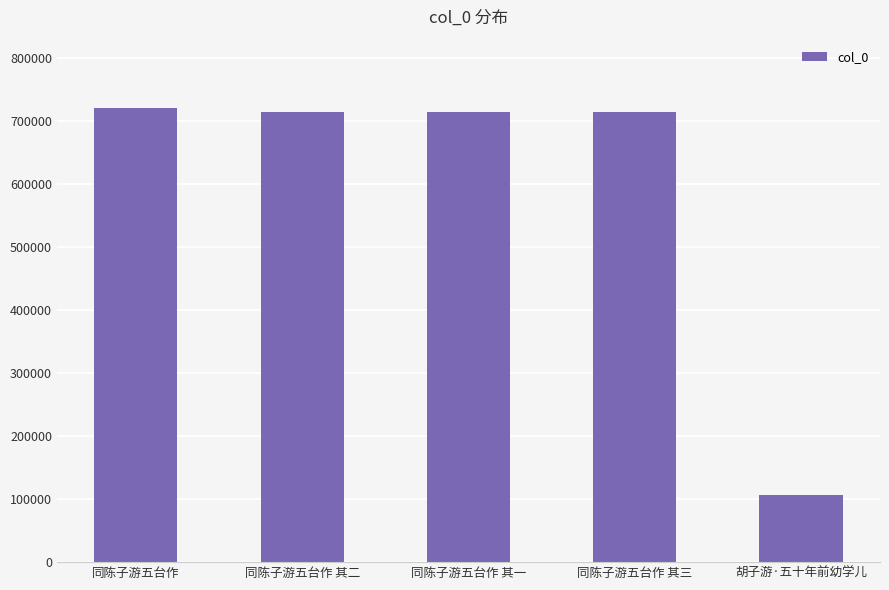

Is it true that the value at 同陈子游五台作 is 721560?

True